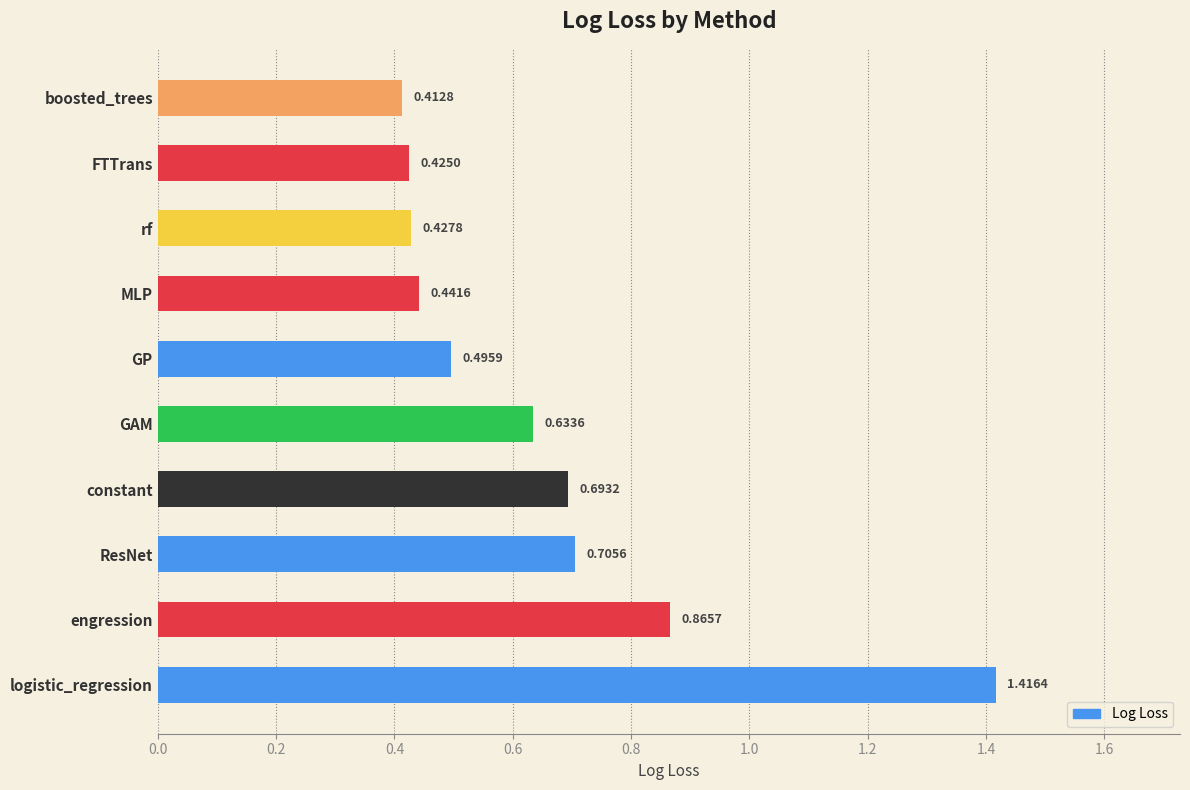

What is the difference between the maximum and minimum values?

1.0